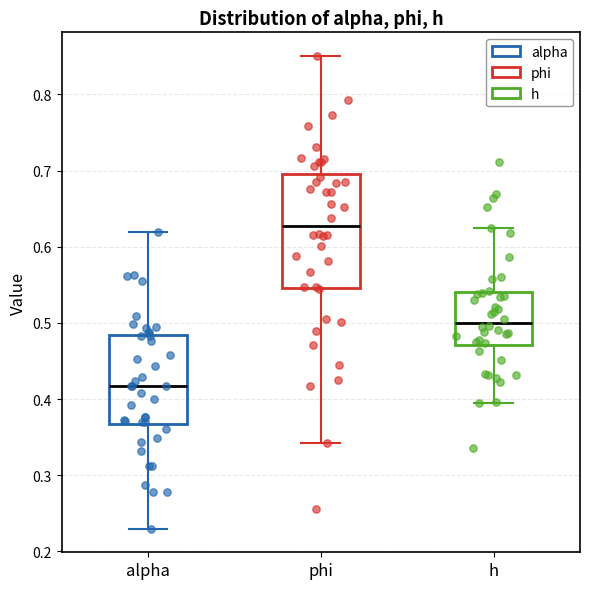

Reading left to right, read every box against the y-axis: the position of its median line, the range the box covers, and the ends of its whiskers. The values are not printed on the chart, so give them approximately, as read against the axis.

alpha: median 0.42, box 0.37 to 0.48, whiskers 0.23 to 0.62
phi: median 0.63, box 0.55 to 0.70, whiskers 0.34 to 0.85
h: median 0.50, box 0.47 to 0.54, whiskers 0.40 to 0.63